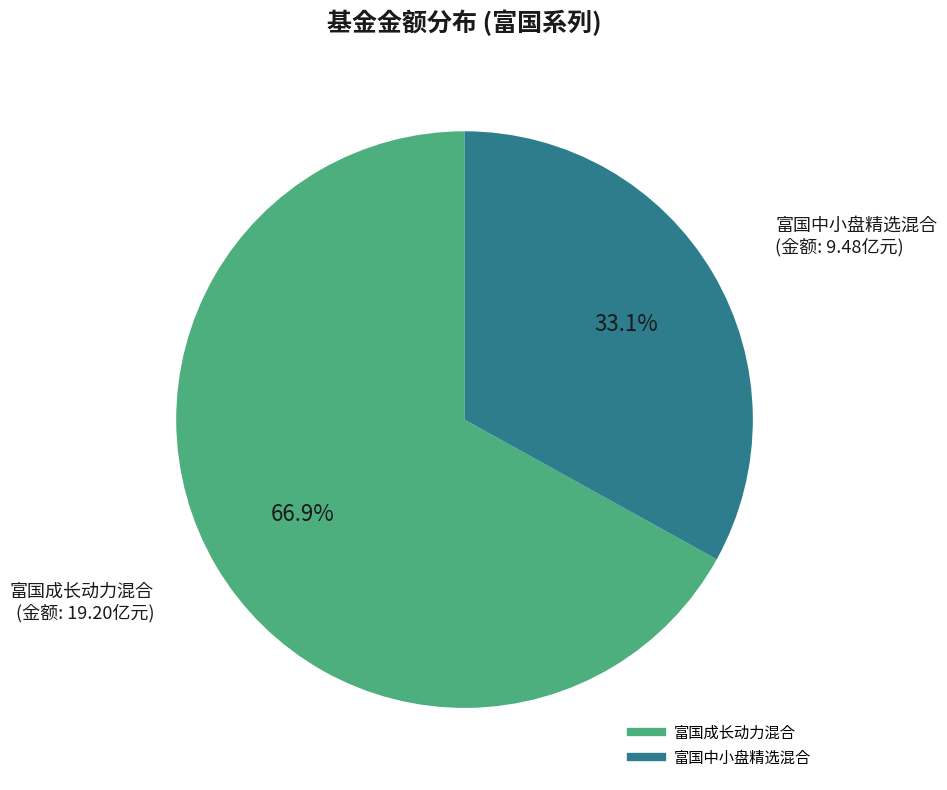

Which category has the biggest portion of the pie?

富国成长动力混合